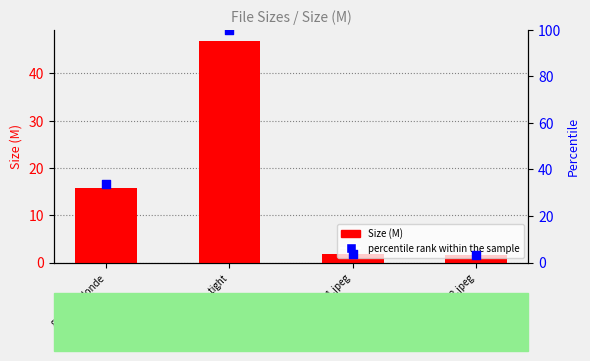

Is the value of percentile rank within the sample at tiedteen1.jpeg greater than the value of Size (M) at 945444_tight?

No